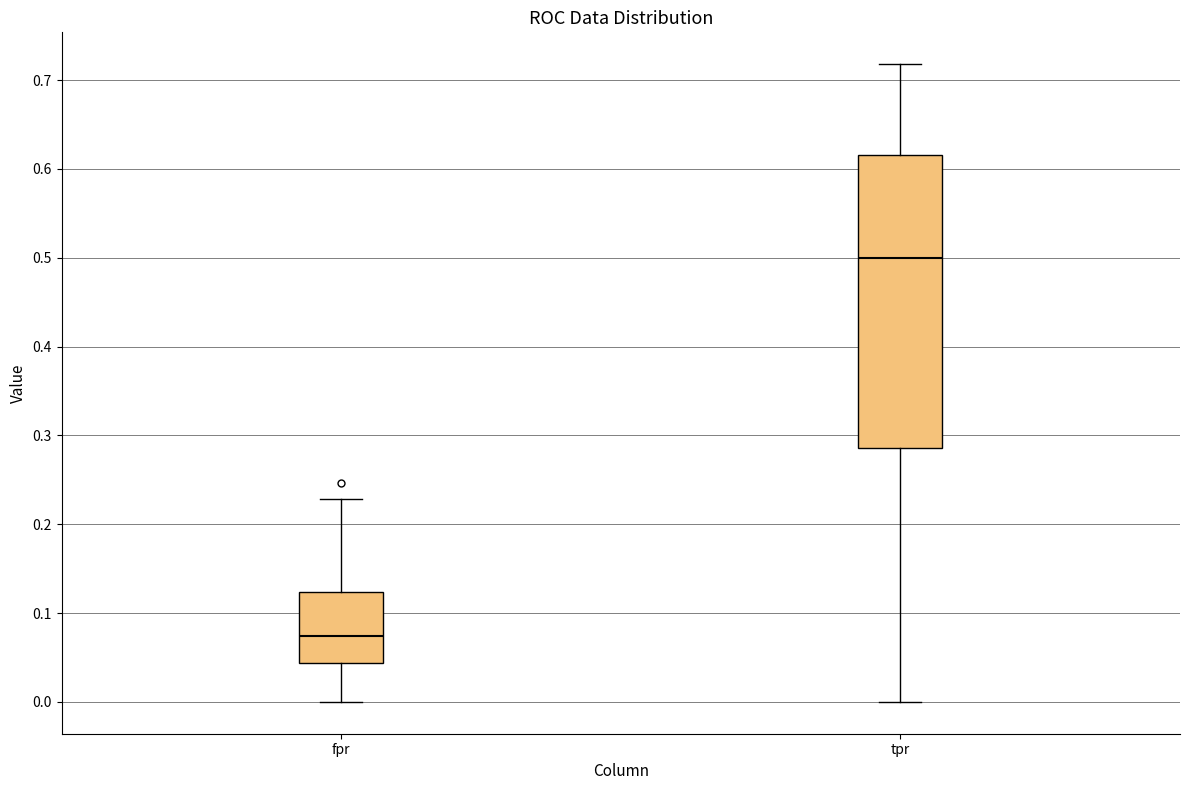

Reading left to right, transcribe this box plot: for each box, give where its median line is, the range the box spans, and where its two whiskers end, as read against the y-axis. The values are not printed on the chart, so give them approximately, as read against the axis.

fpr: median 0.07, box 0.04 to 0.12, whiskers 0.00 to 0.23
tpr: median 0.50, box 0.29 to 0.62, whiskers 0.00 to 0.72